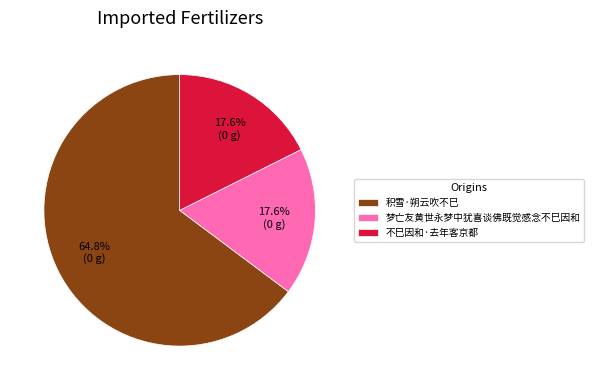

What is the majority slice?

积雪·朔云吹不巳